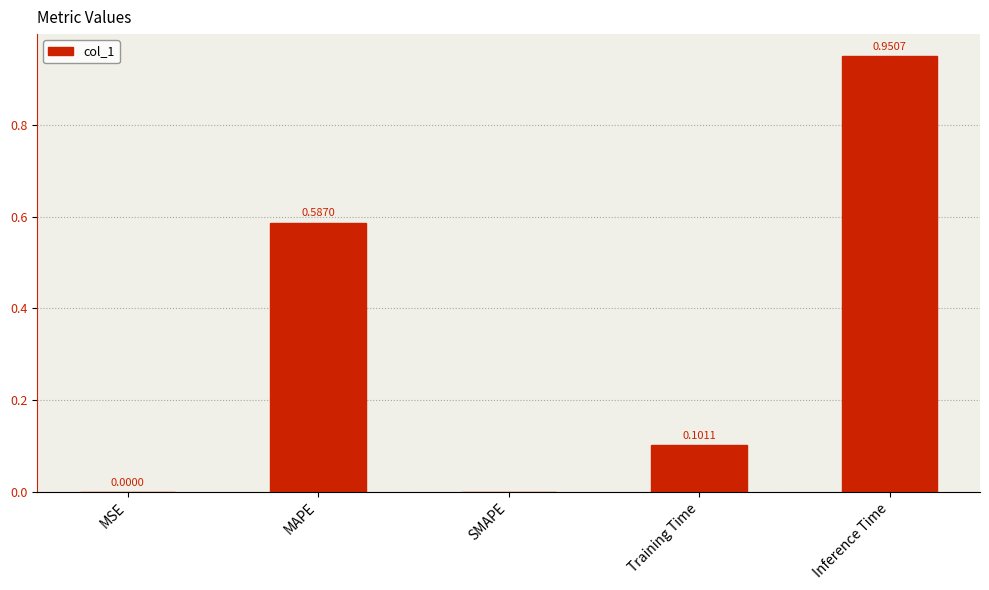

What is the sum of all values?

1.6